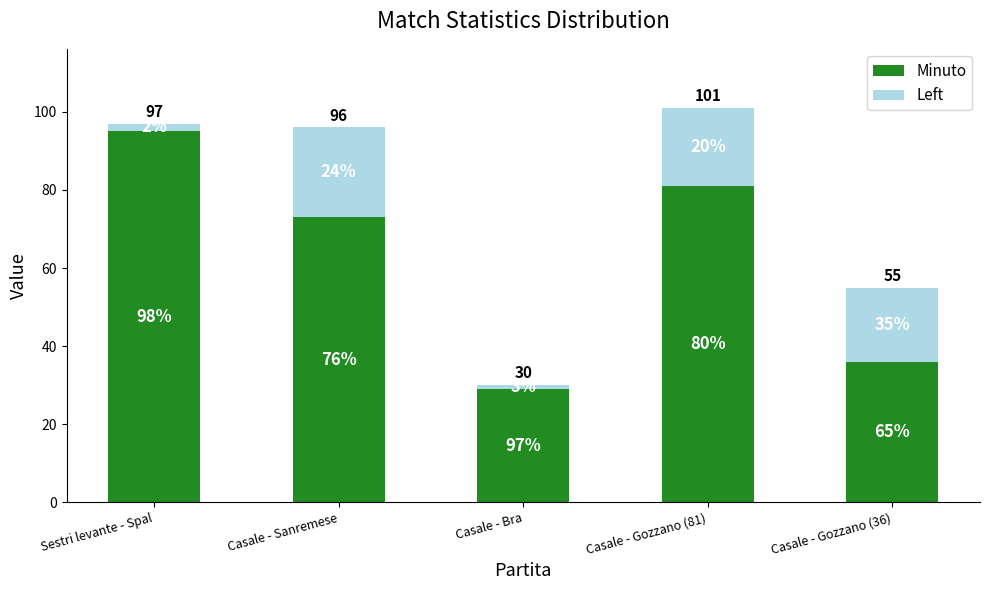

Are the bars horizontal?

No